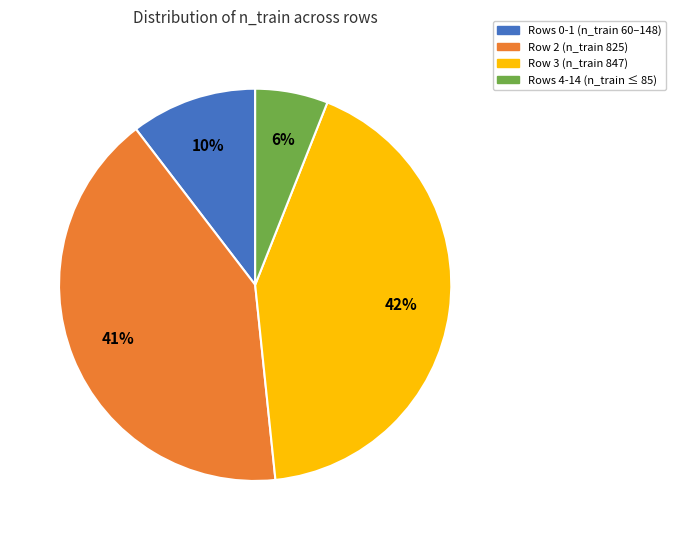

Combined, do Row 2 (n_train 825) and Row 3 (n_train 847) account for over 50%?

Yes